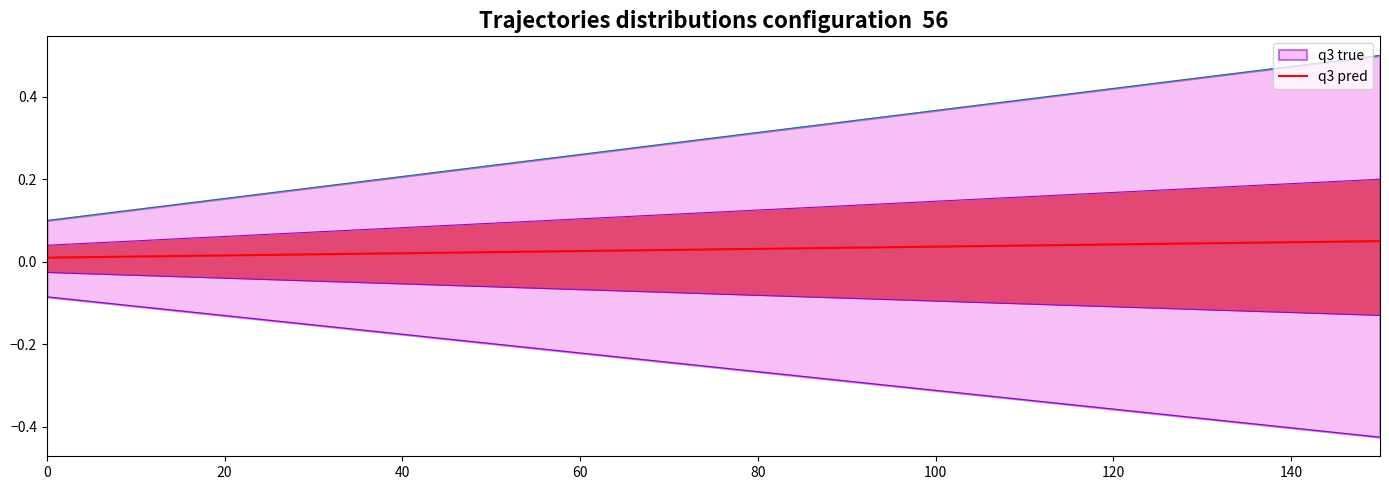

Does the chart have visible grid lines?

No